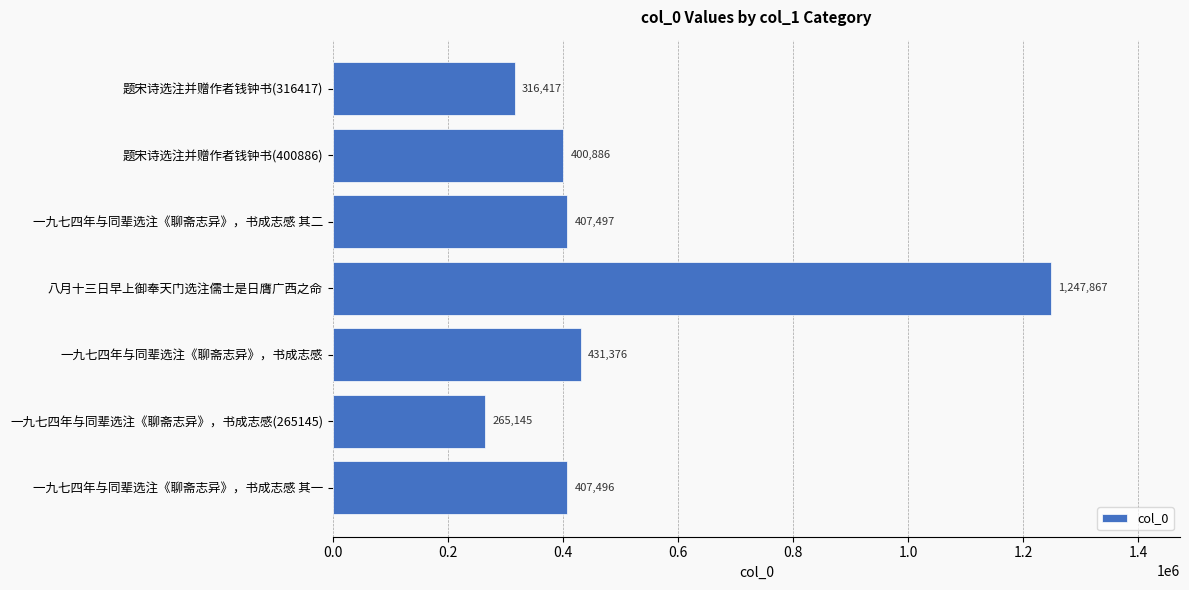

How many data points does each series have?

7